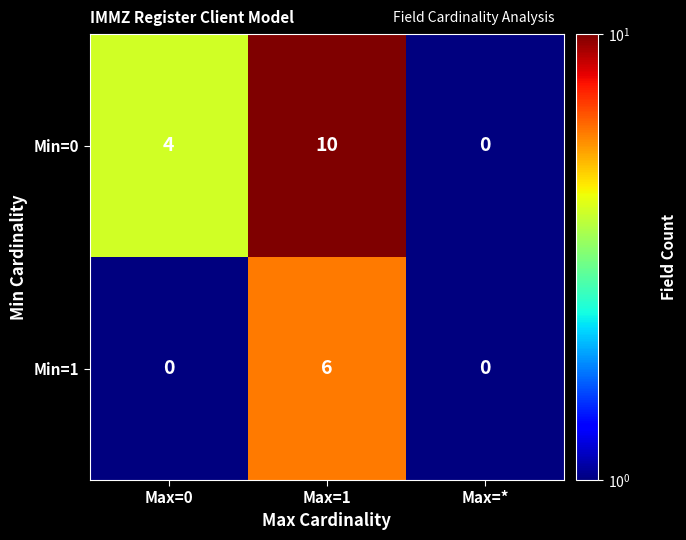

The Min=0 series shows 7 at Max=0. True or false?

False